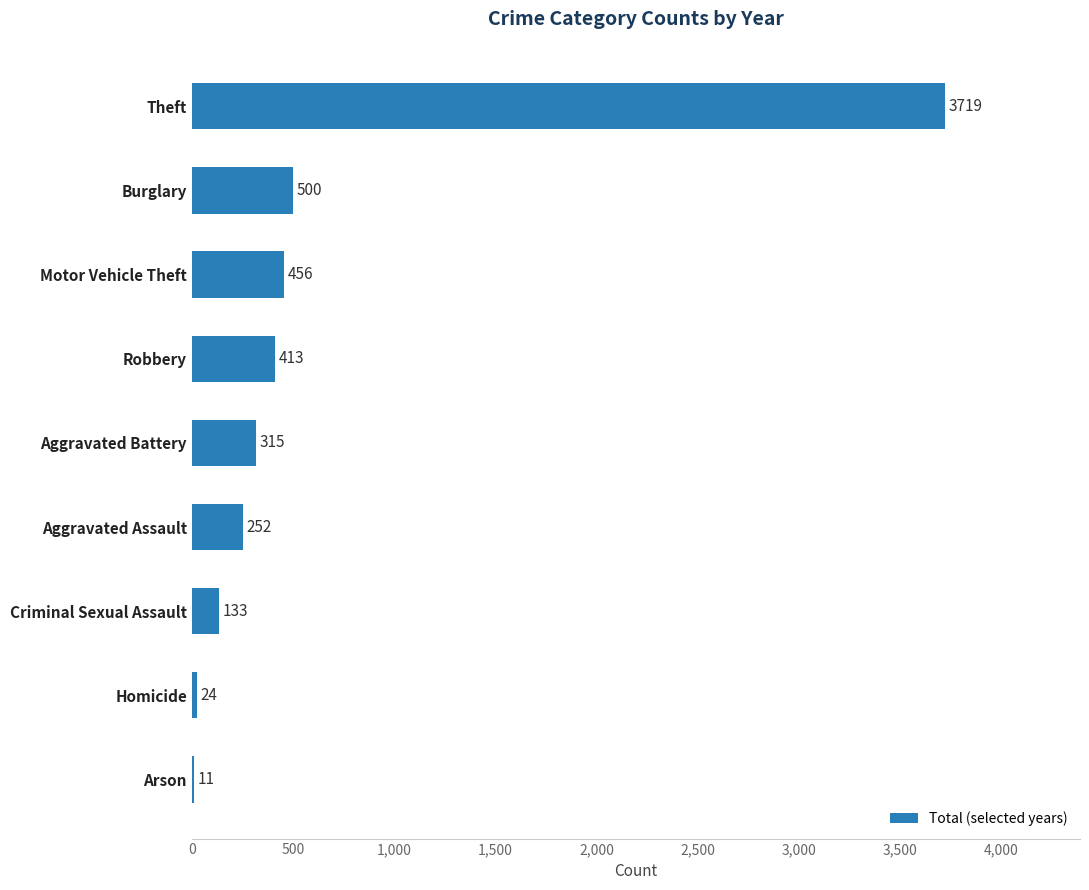

Which category has the highest value across all series?

Theft